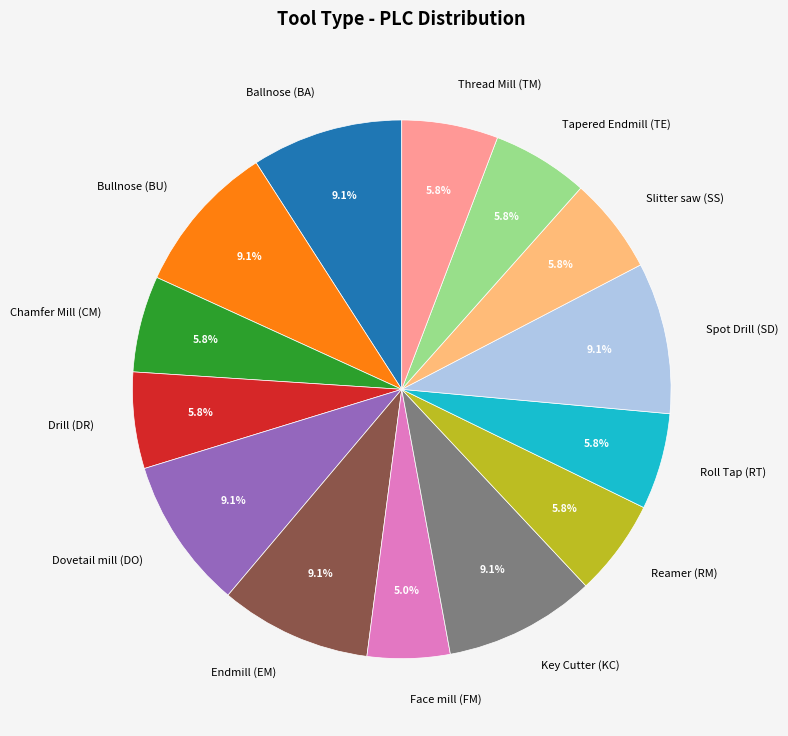

Is Chamfer Mill (CM) the majority of the pie?

No